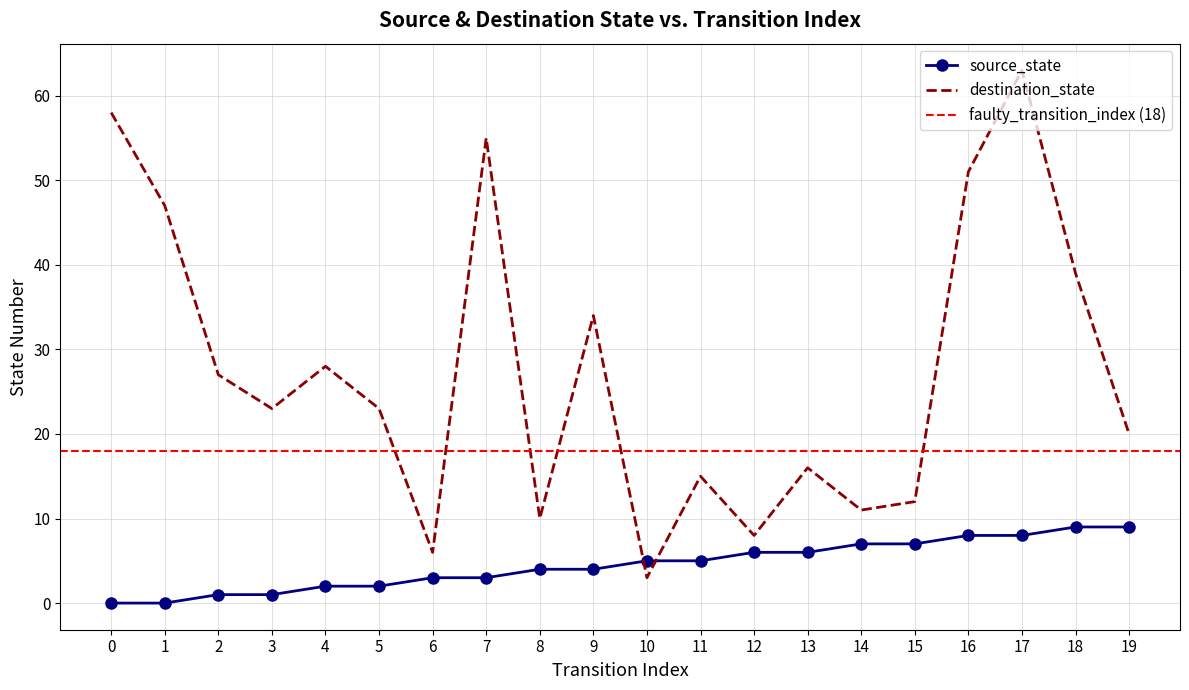

How many intersections are there between destination_state and source_state?

2